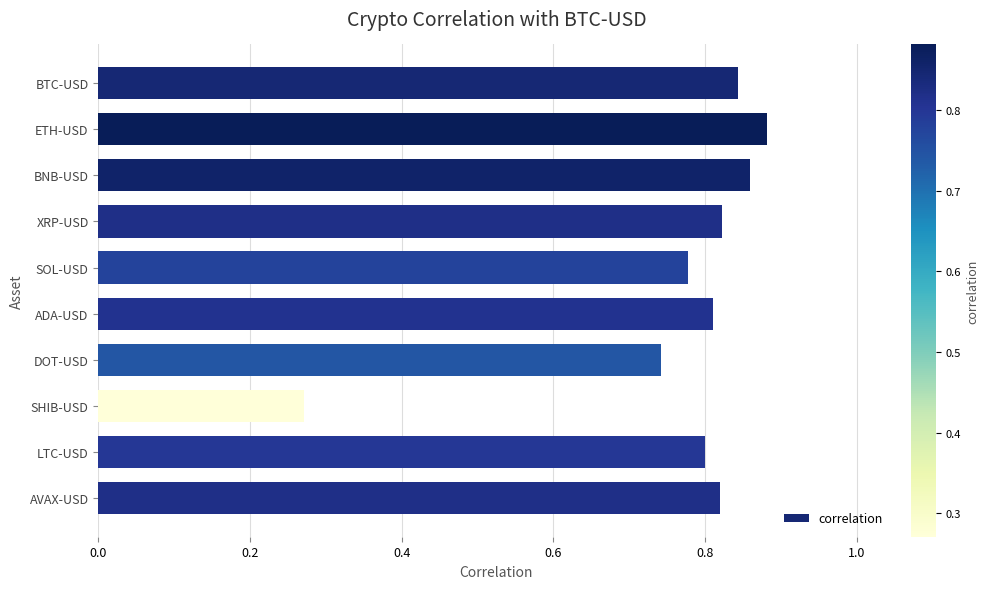

What is the label of the 3rd bar from the bottom?

SHIB-USD